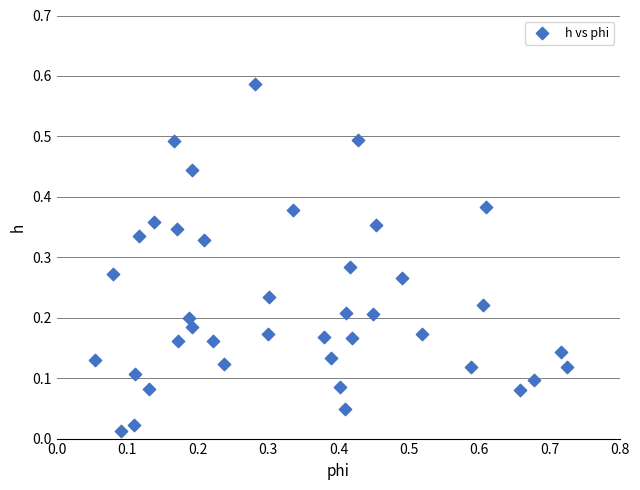

What is the range of X values (max minus min)?

0.7